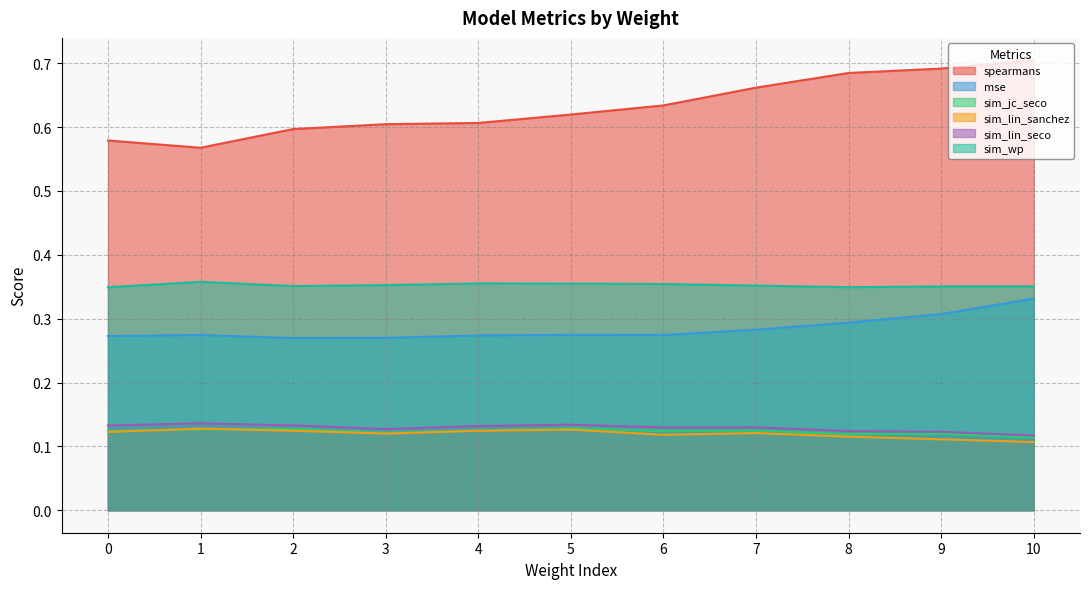

List the labels in order of sim_jc_seco value, smallest first.

10, 8, 9, 3, 6, 0, 7, 4, 1, 2, 5